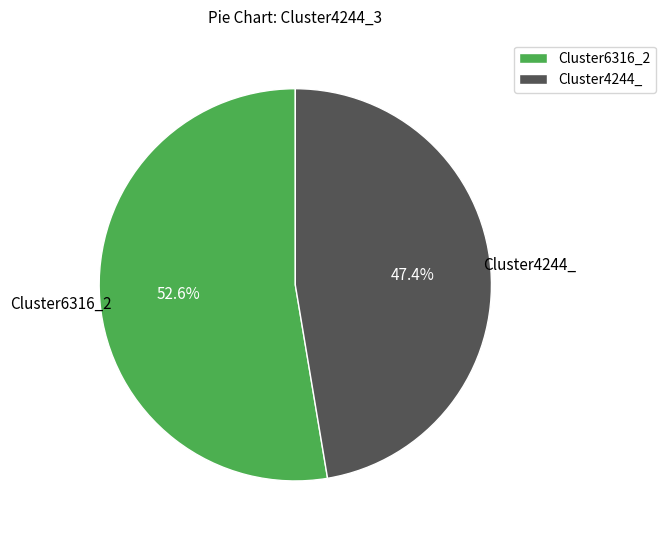

To the nearest percent, what is the average slice percentage?

50%